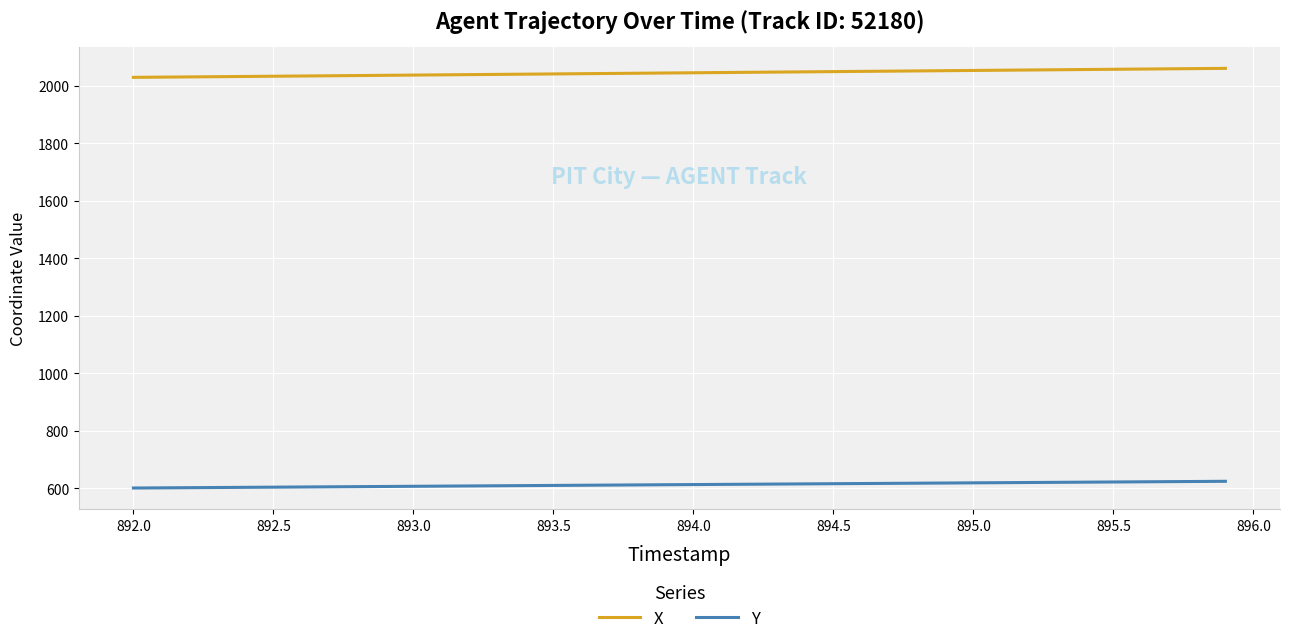

How many lines are shown in the chart?

2